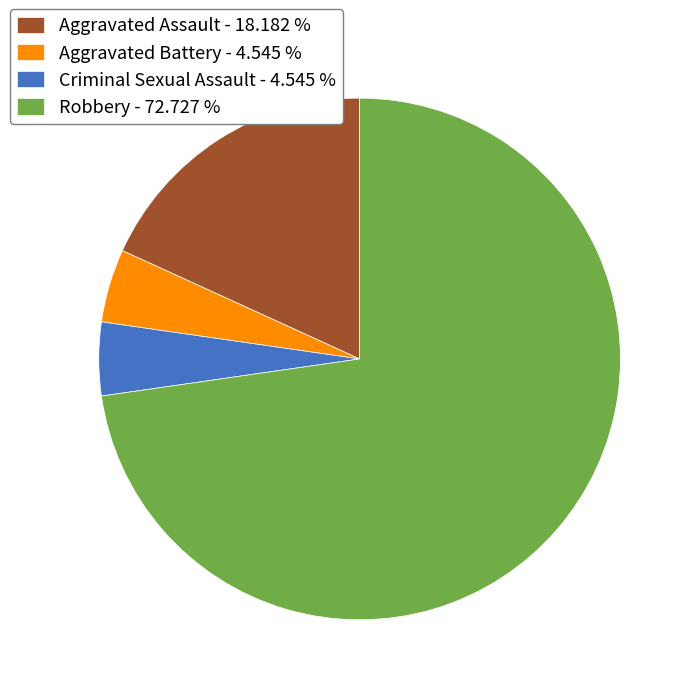

What is the majority slice?

Robbery